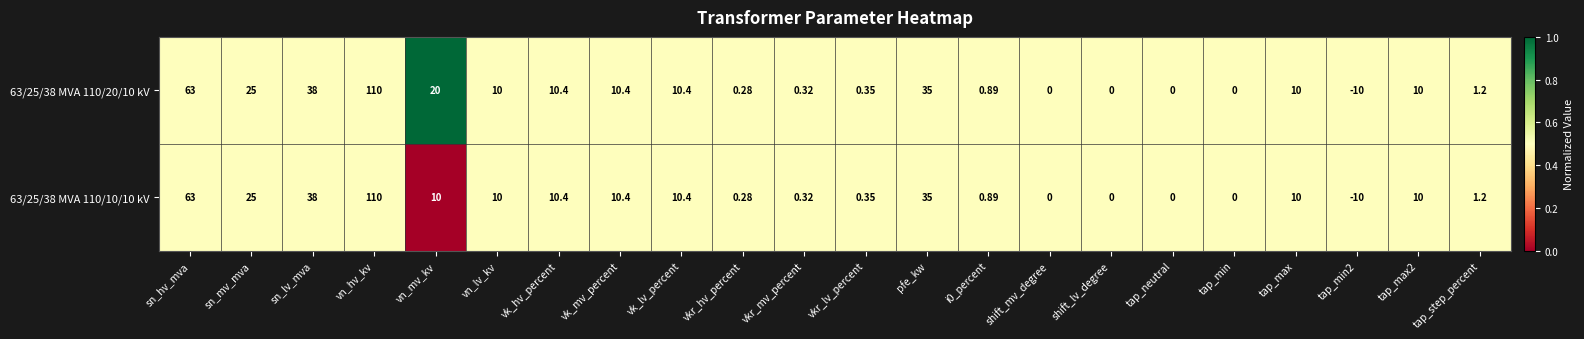

Which label corresponds to the largest value in the chart?

vn_hv_kv